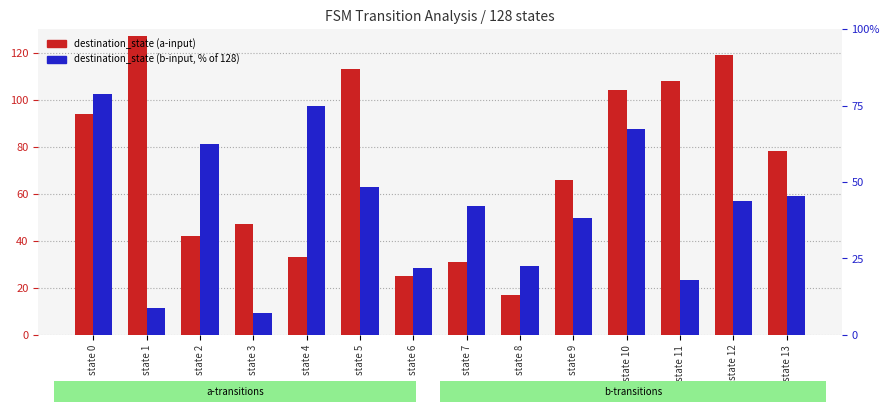

At state 8, list the series in order from largest to smallest.

destination_state (b), destination_state (a)